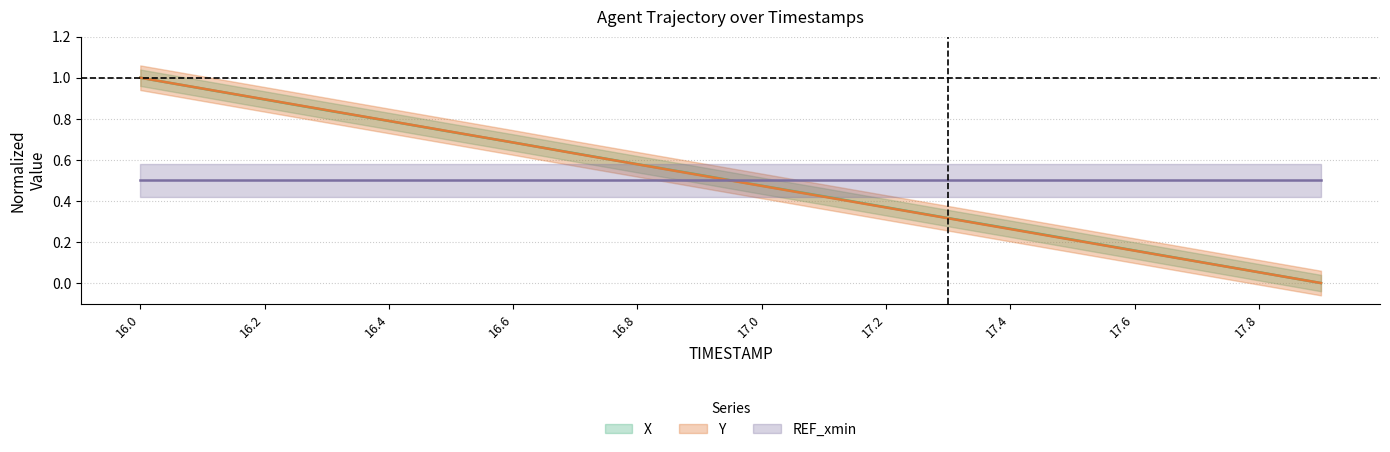

Count the number of categories in the chart.

20